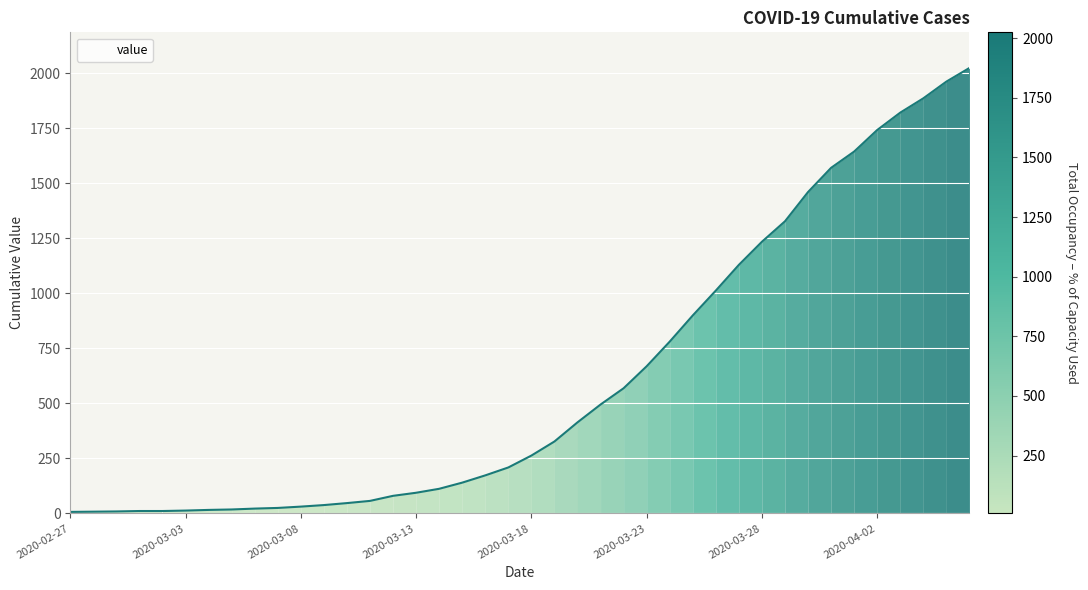

What is the difference between the maximum and minimum values?

2018